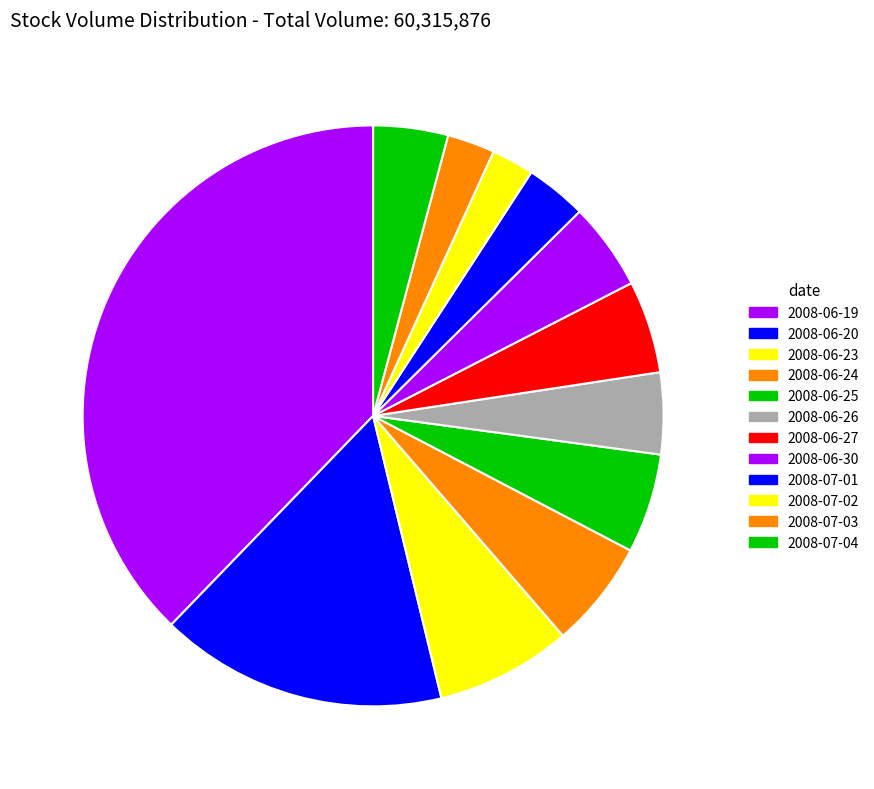

To the nearest percent, what is the average slice percentage?

8%